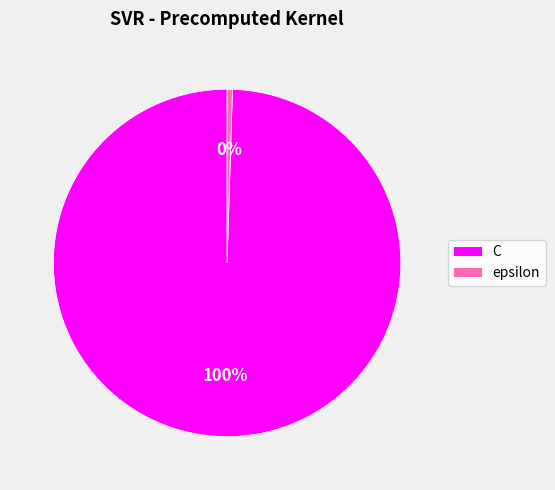

True or false: epsilon accounts for 0% of the total.

True